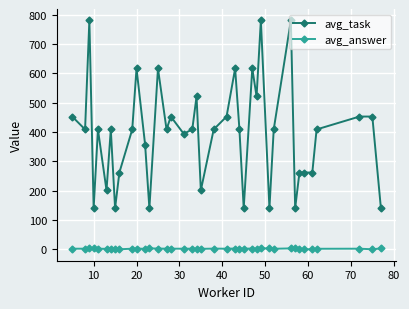

True or false: avg_task and avg_answer cross at least once.

False